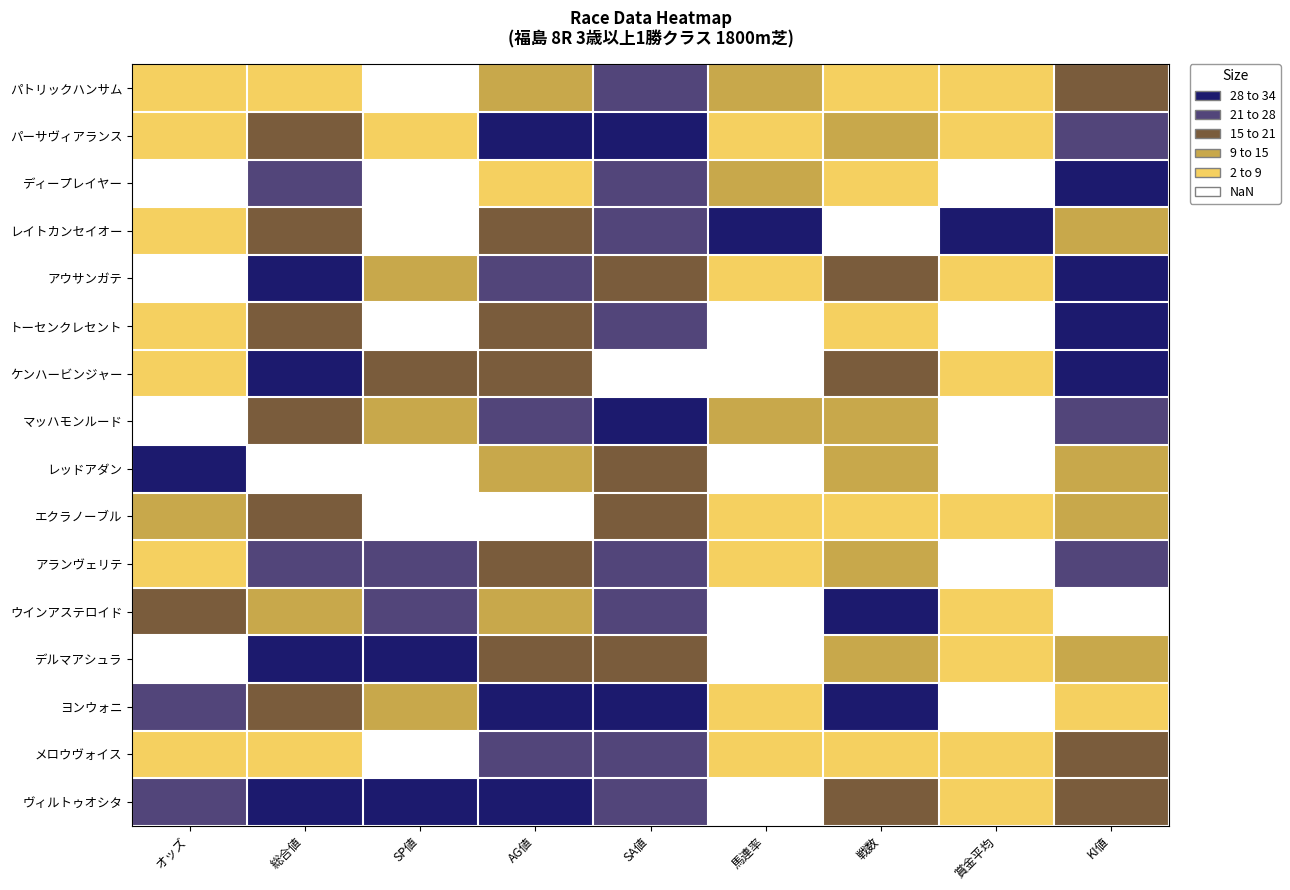

At how many categories does at least one series exceed 20?

9